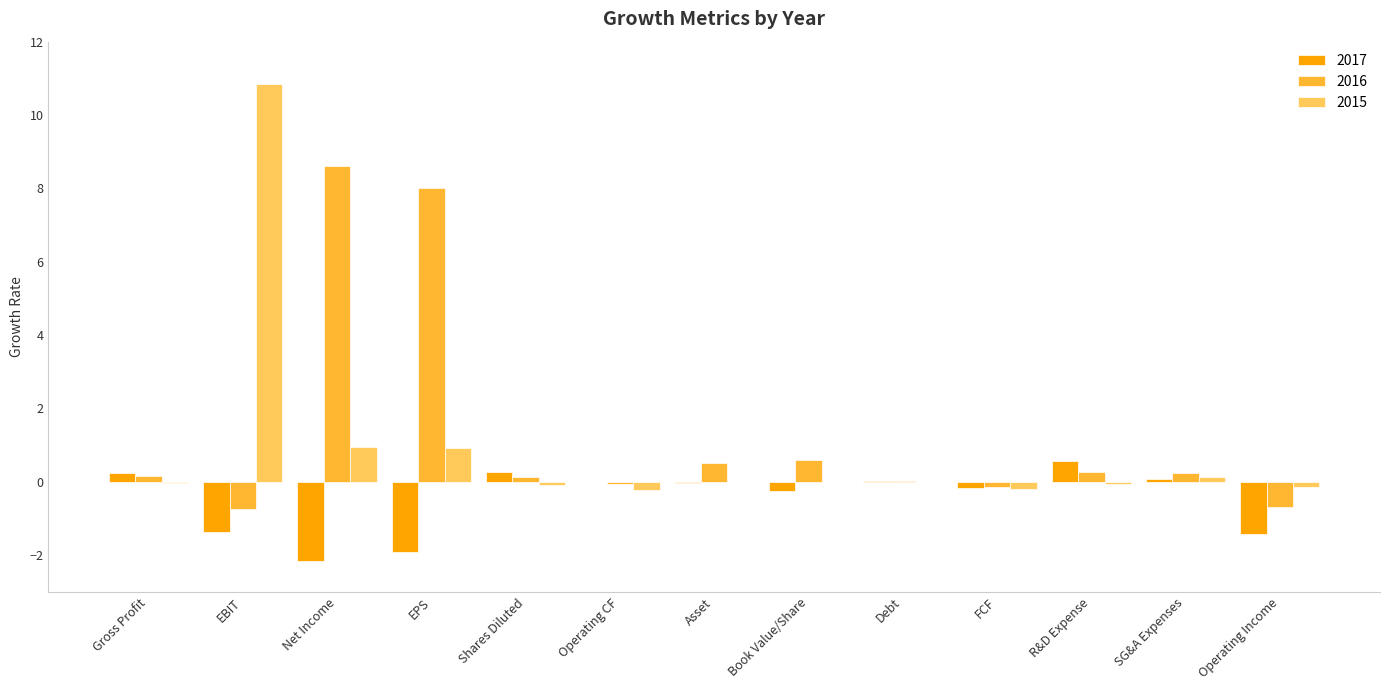

True or false: 2017 has a value of -2.9 at Net Income.

False